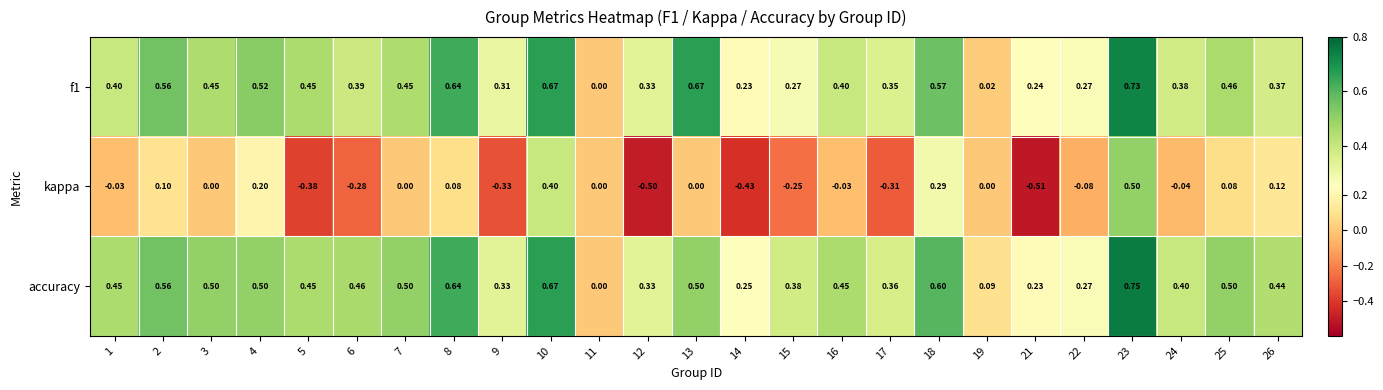

How many data points does each series have?

25